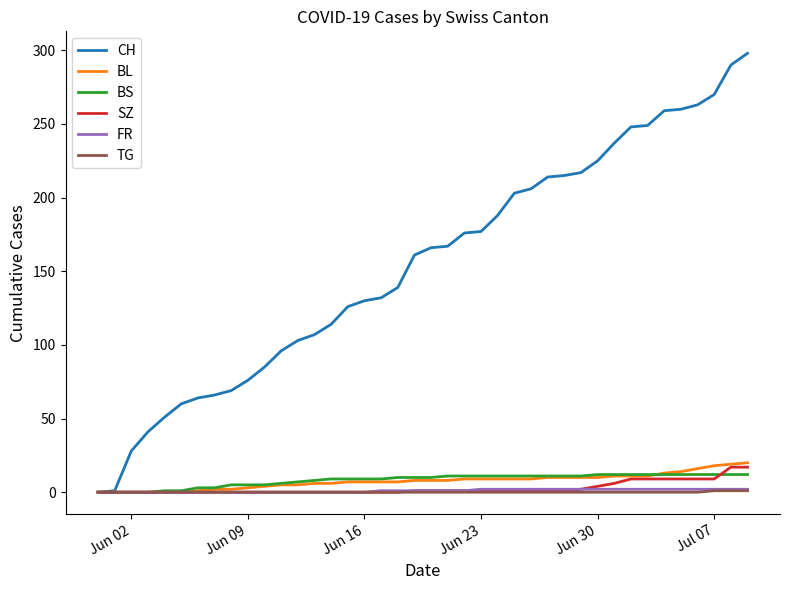

What is the sum of all FR values?

40